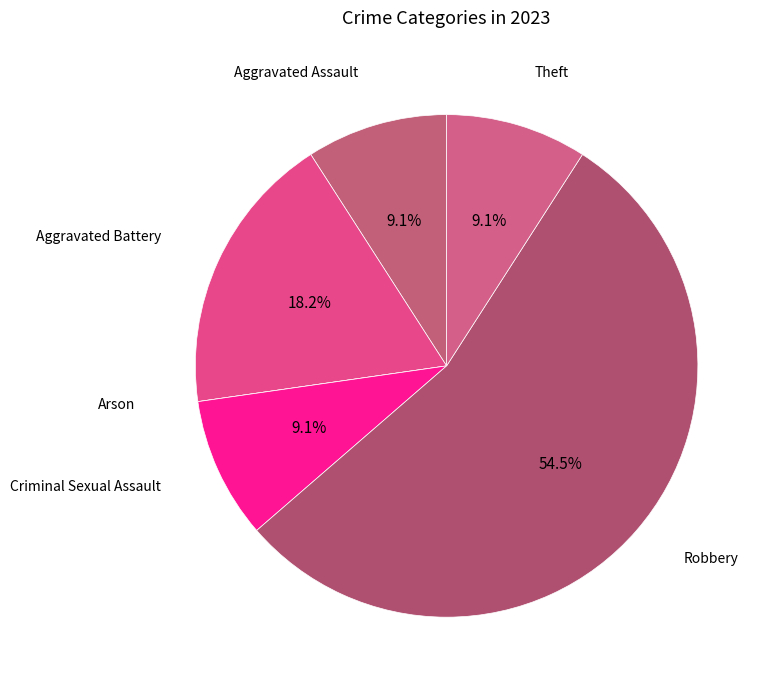

Rank the categories by value from highest to lowest.

Robbery, Aggravated Battery, Aggravated Assault, Criminal Sexual Assault, Theft, Arson